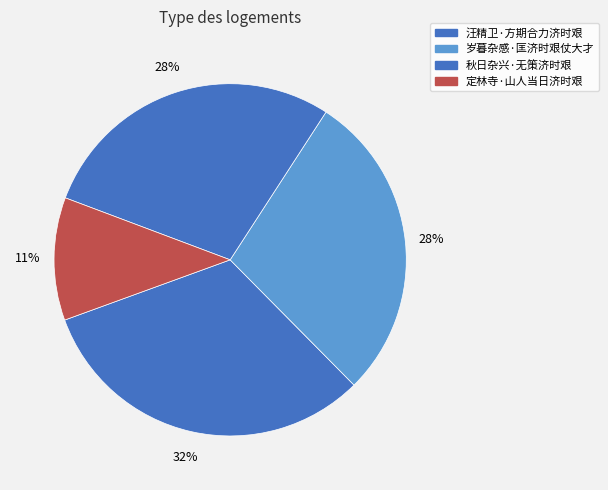

Is there a majority slice in this chart?

No